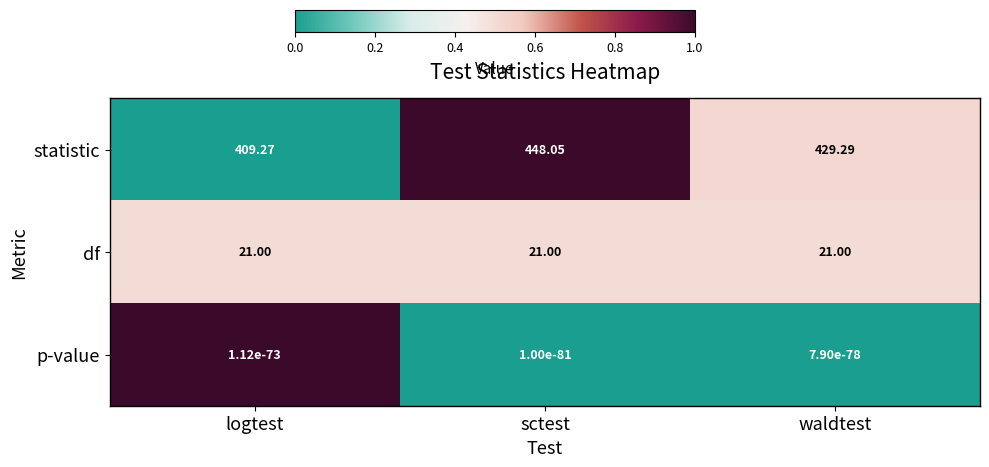

Which label corresponds to the largest value in the chart?

sctest